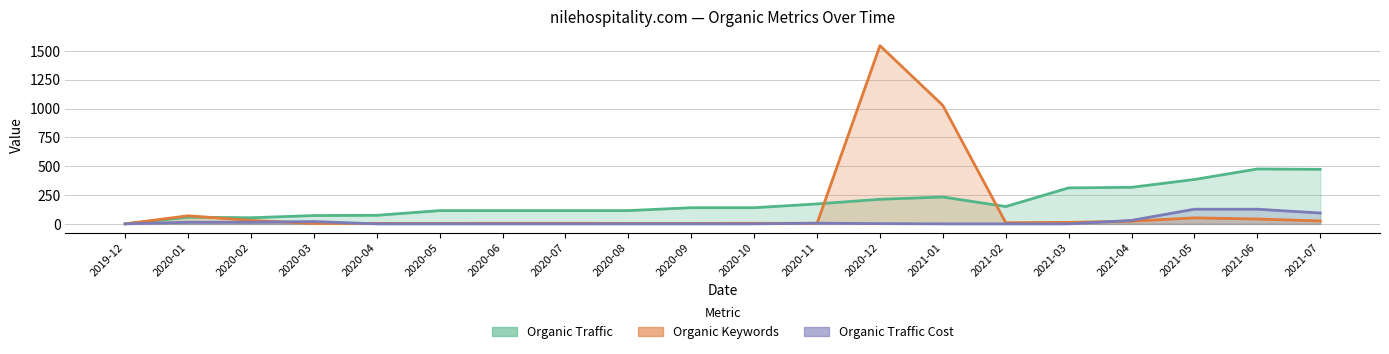

At which category does Organic Keywords reach its first local valley?

2021-02